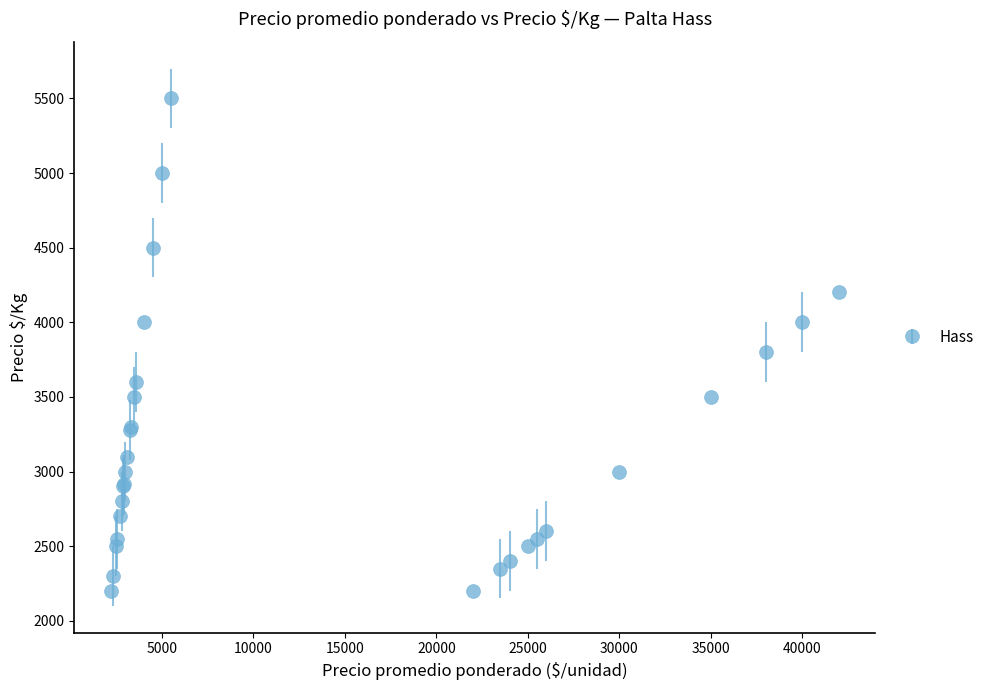

What is the value of the 16th point from the left?

4500